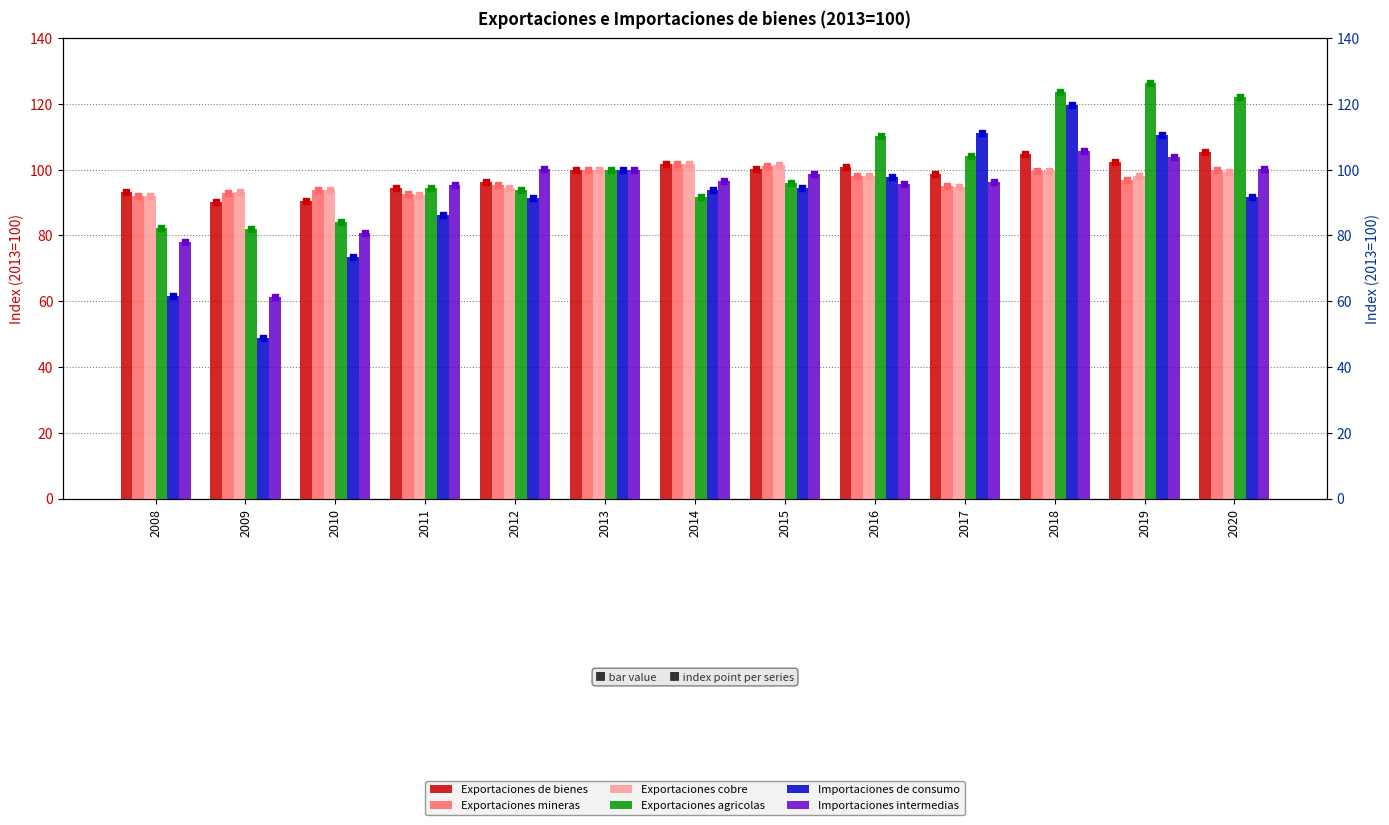

Is the value of Importaciones intermedias at 2016 greater than the value of Exportaciones agricolas at 2012?

Yes